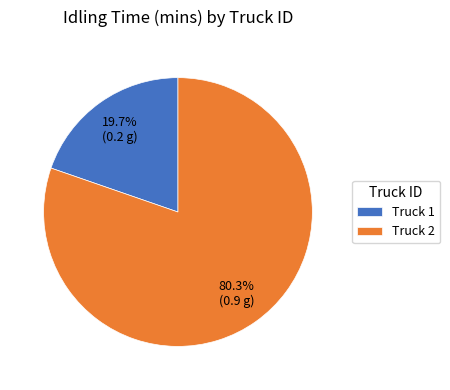

What portion of the pie excludes Truck 1?

80.3%